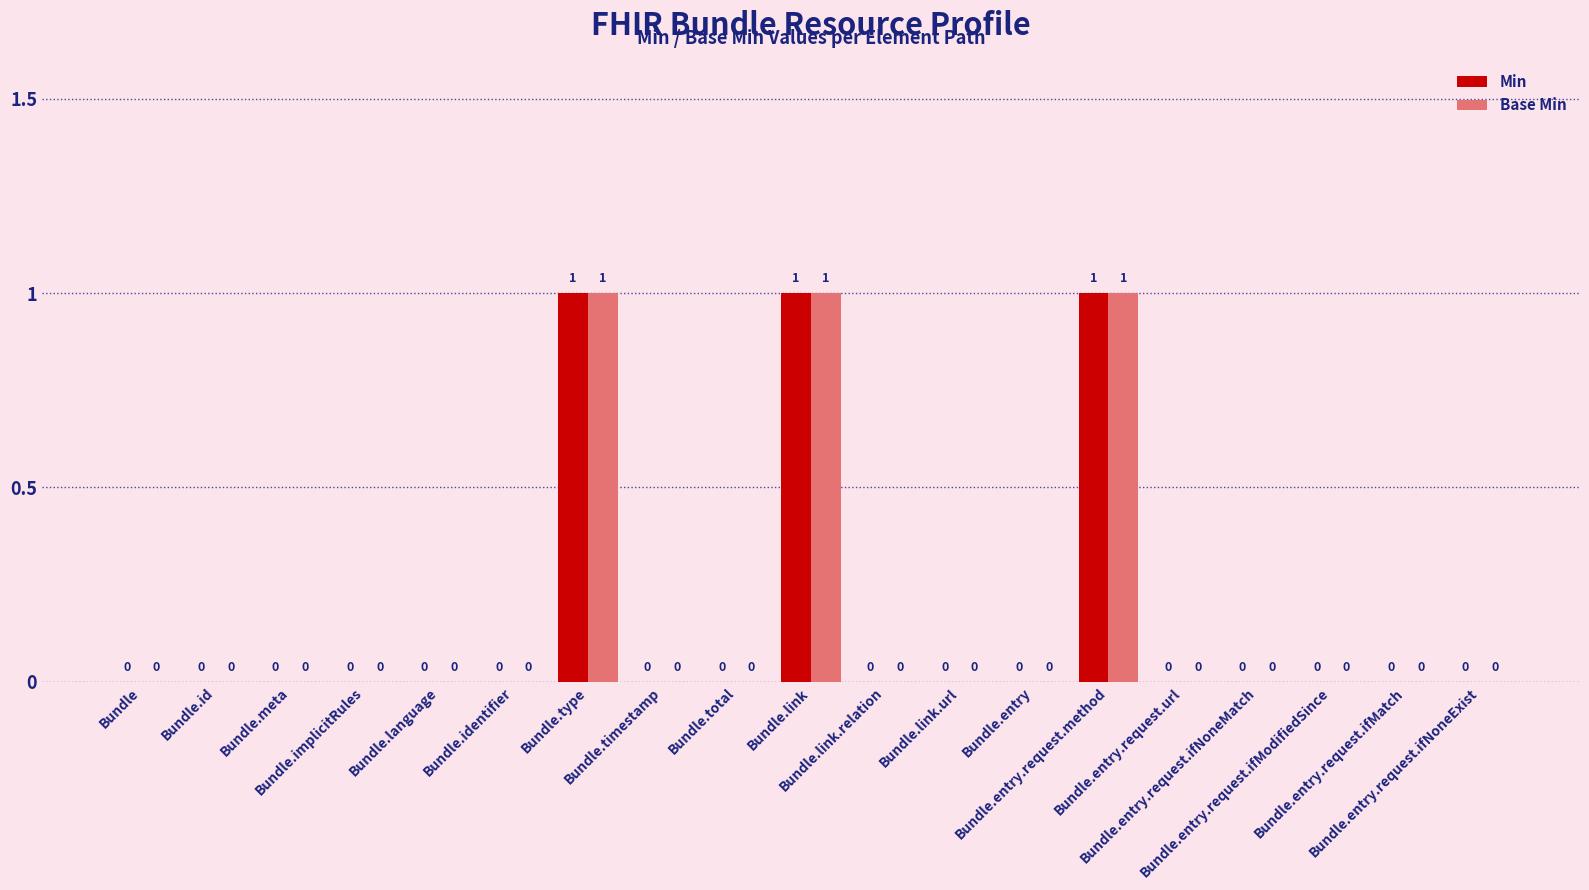

What is the sum of all Min values?

3